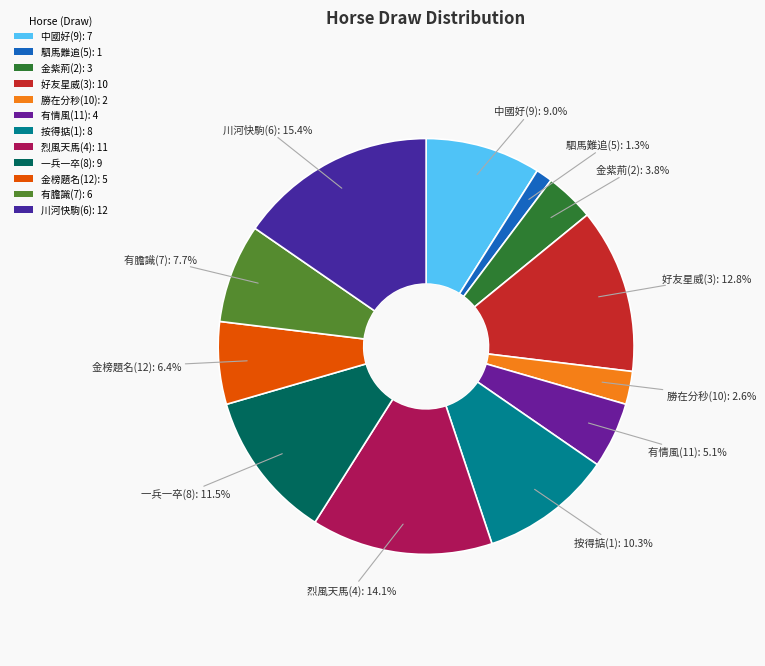

Count the number of slices in the pie.

12